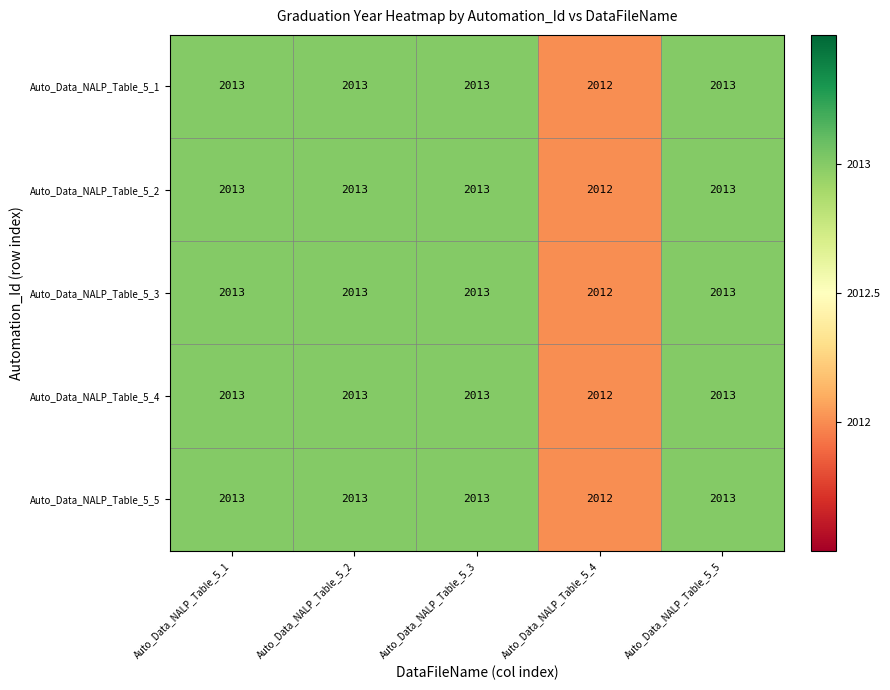

Is the value of Auto_Data_NALP_Table_5_2 at Auto_Data_NALP_Table_5_4 greater than the value of Auto_Data_NALP_Table_5_3 at Auto_Data_NALP_Table_5_1?

No